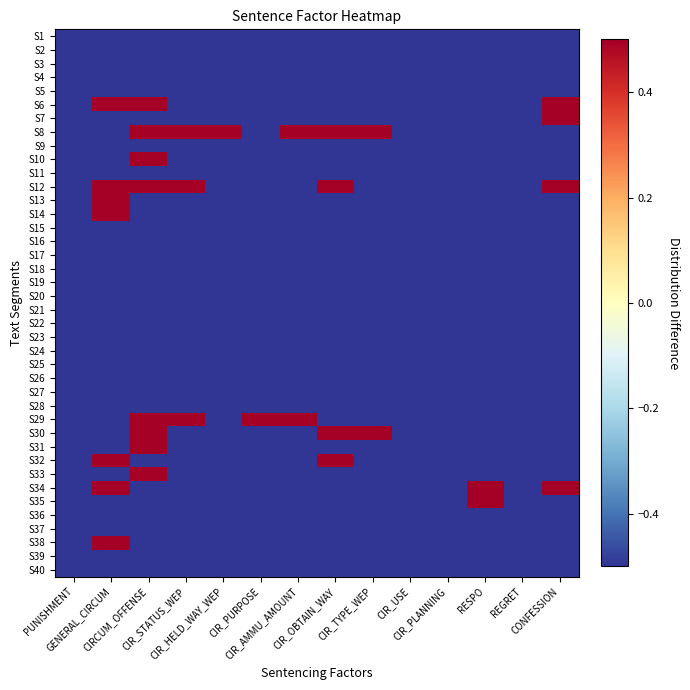

Which series has the largest total across all categories?

S8